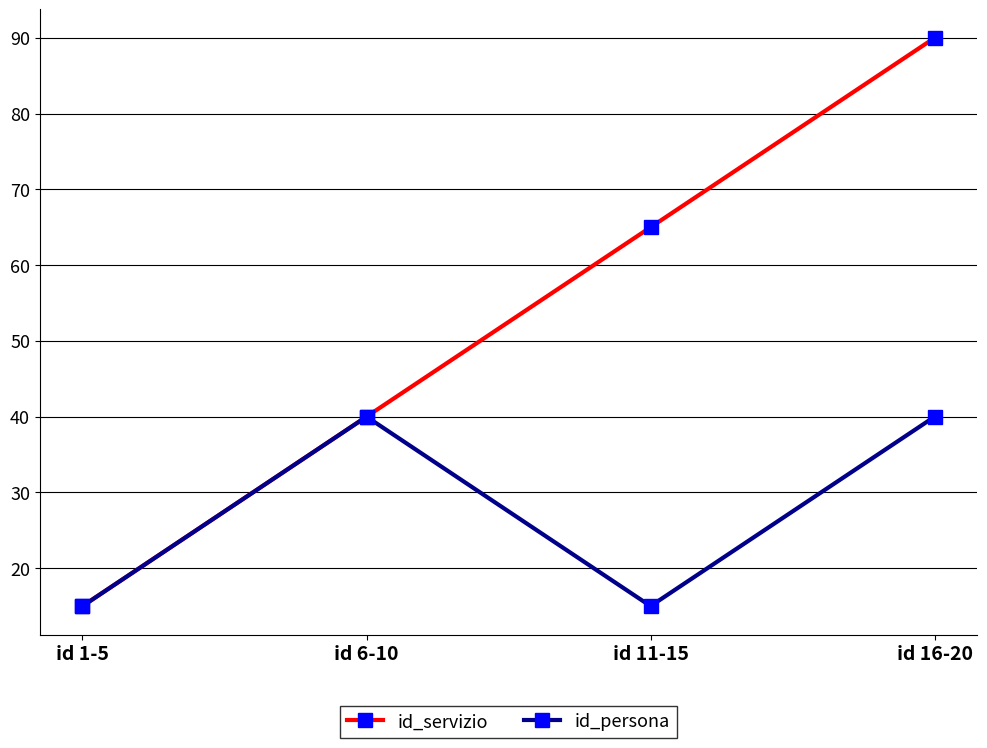

Is the value of id_servizio at id 16-20 greater than the value of id_persona at id 1-5?

Yes